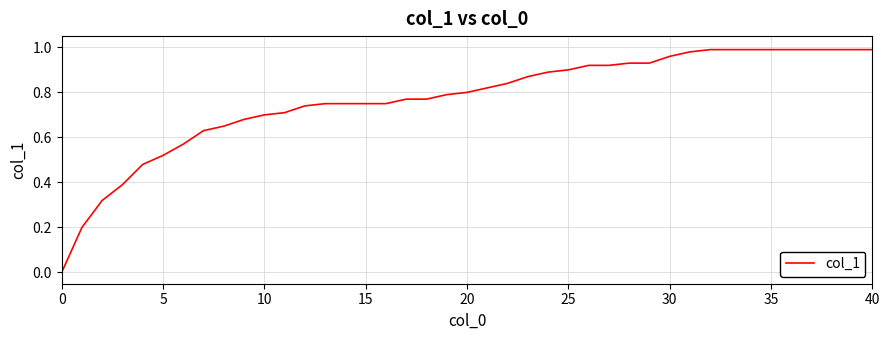

How many lines are shown in the chart?

1